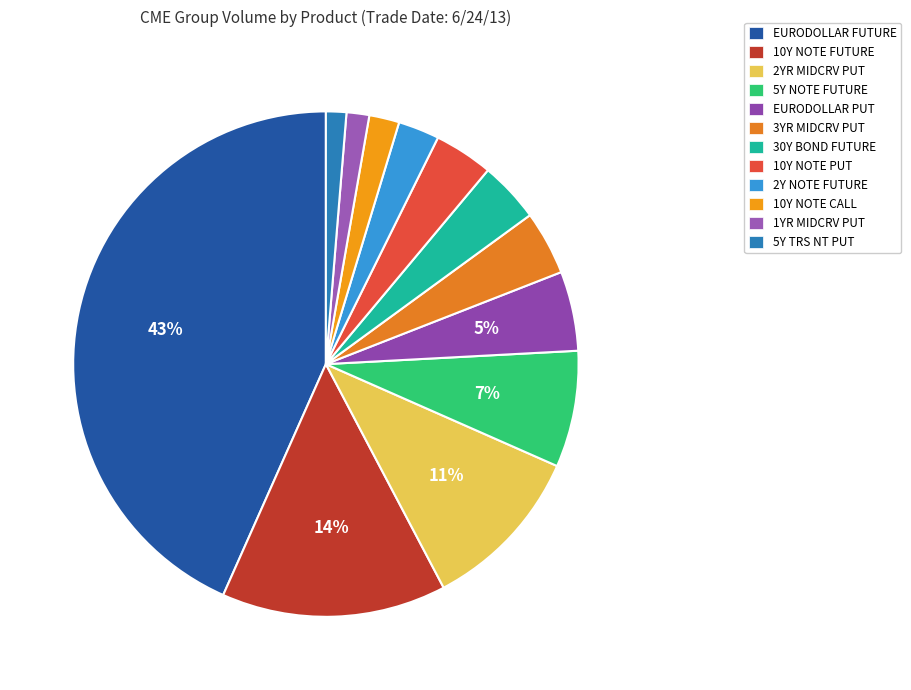

Count the number of slices in the pie.

12